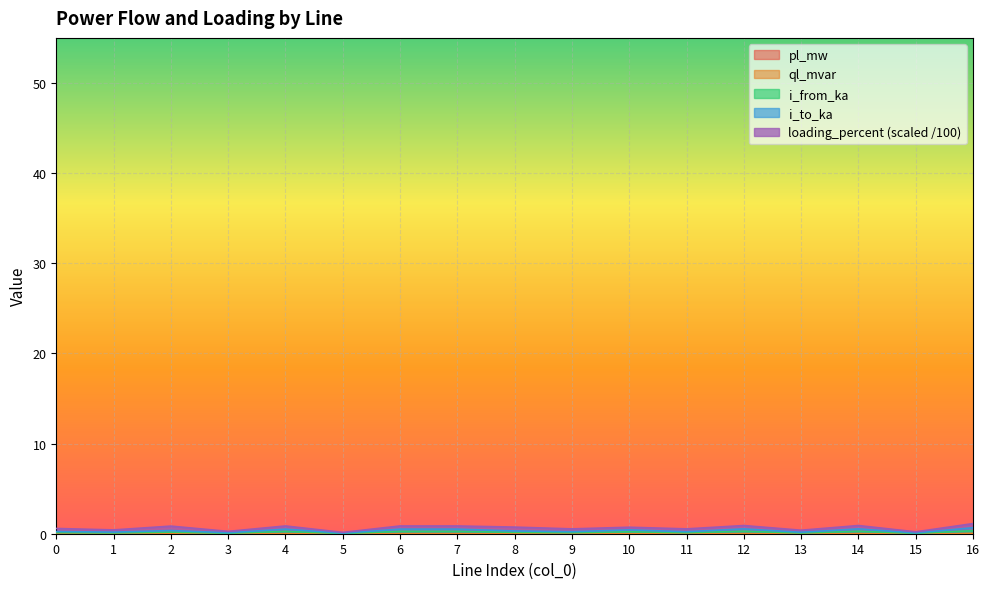

True or false: pl_mw has a value of 0.0 at 15.

True